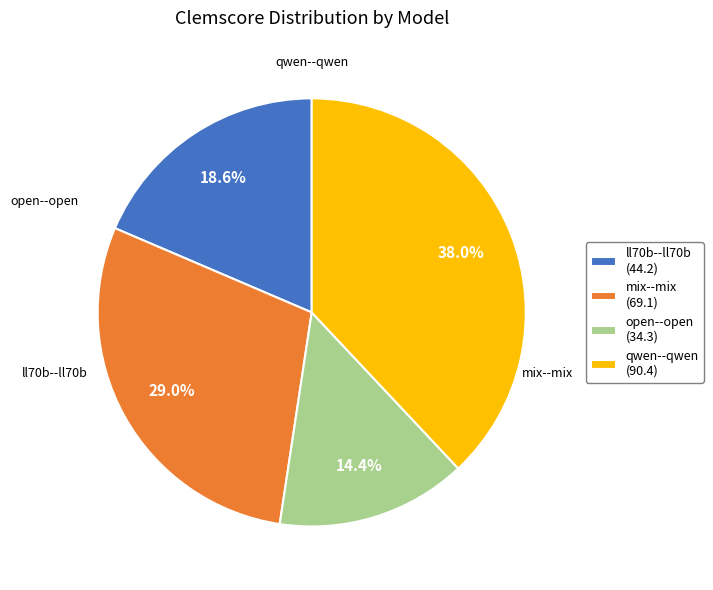

What is the smallest slice in the pie chart?

open--open